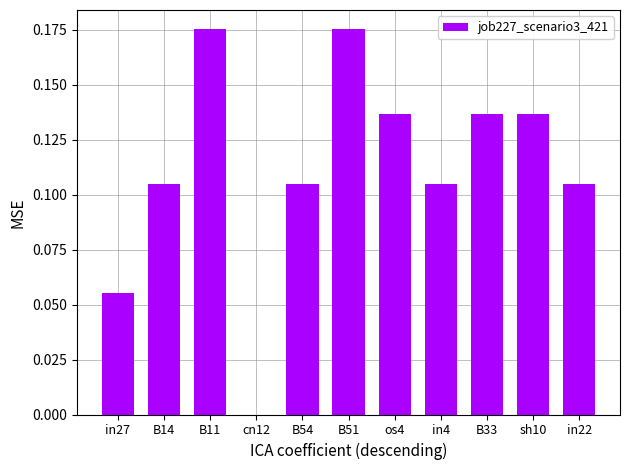

The chart shows a value of 0.2 at B33. True or false?

False